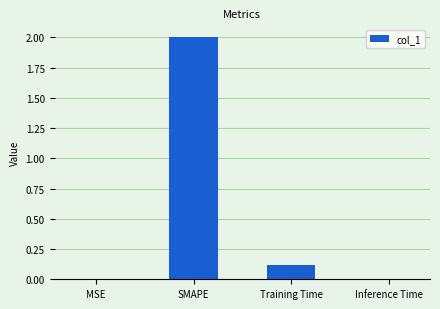

Are the bars horizontal?

No